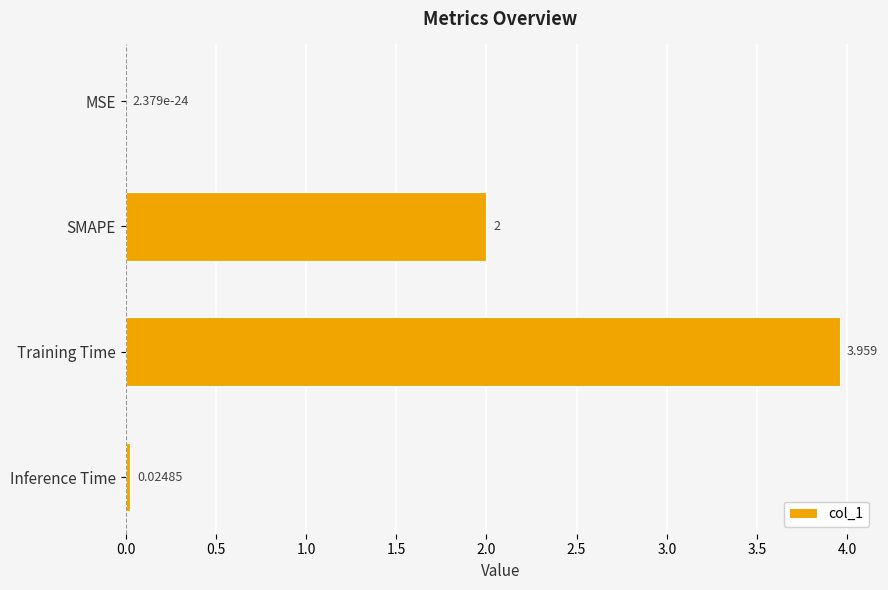

Between SMAPE and MSE, which is larger?

SMAPE